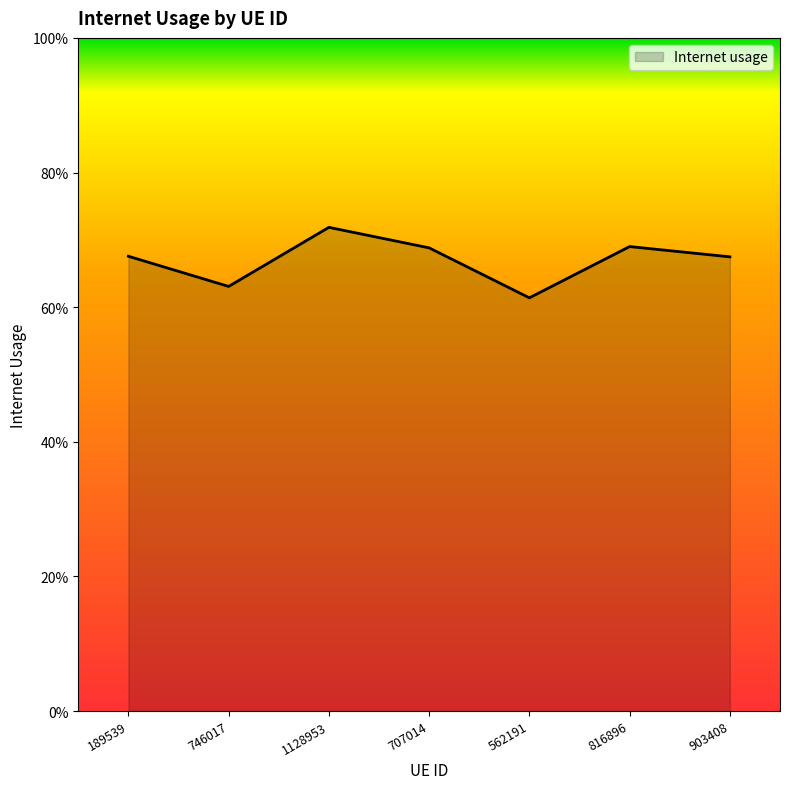

True or false: the data shows 1.1 at 903408.

False